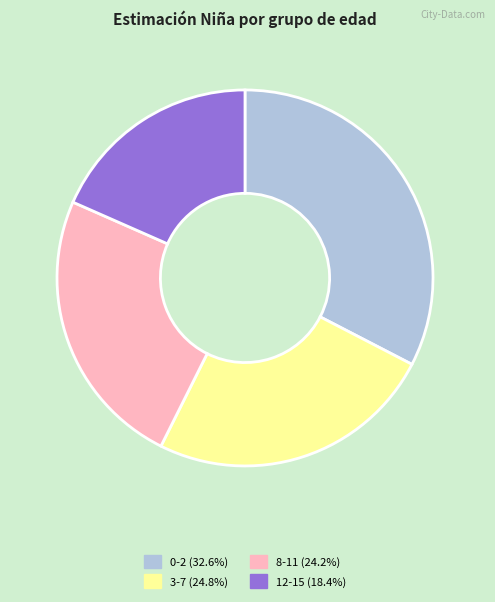

Is the sum of 0-2 and 12-15 greater than half?

Yes